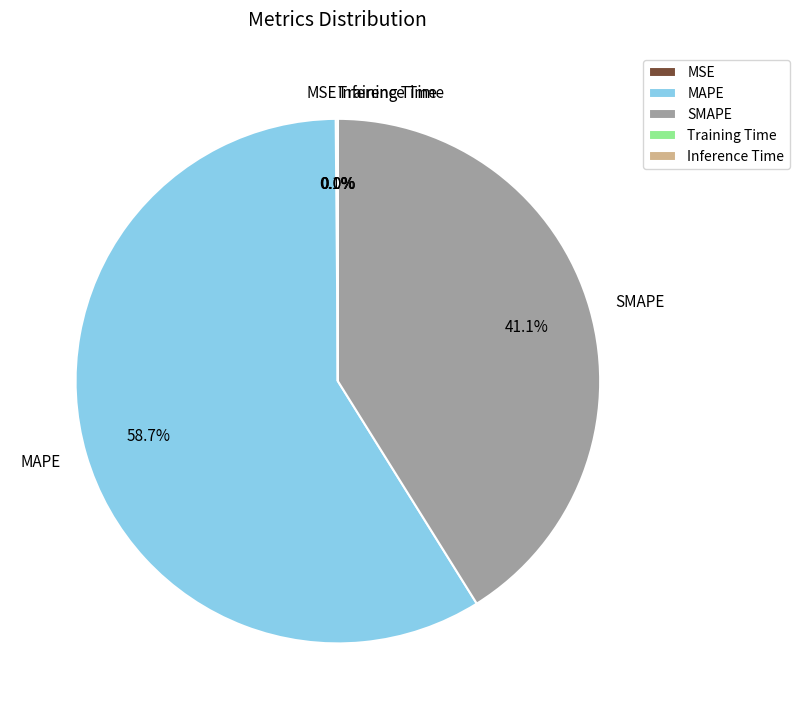

How much of the chart is everything except SMAPE?

58.9%